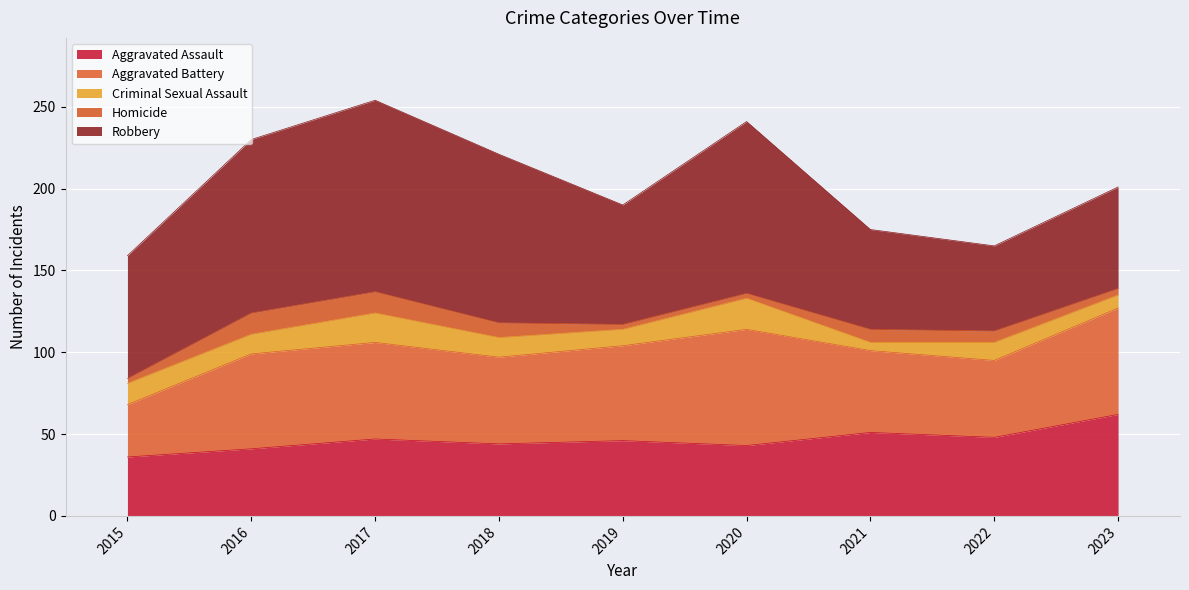

Does the chart display data point markers on the line(s)?

No